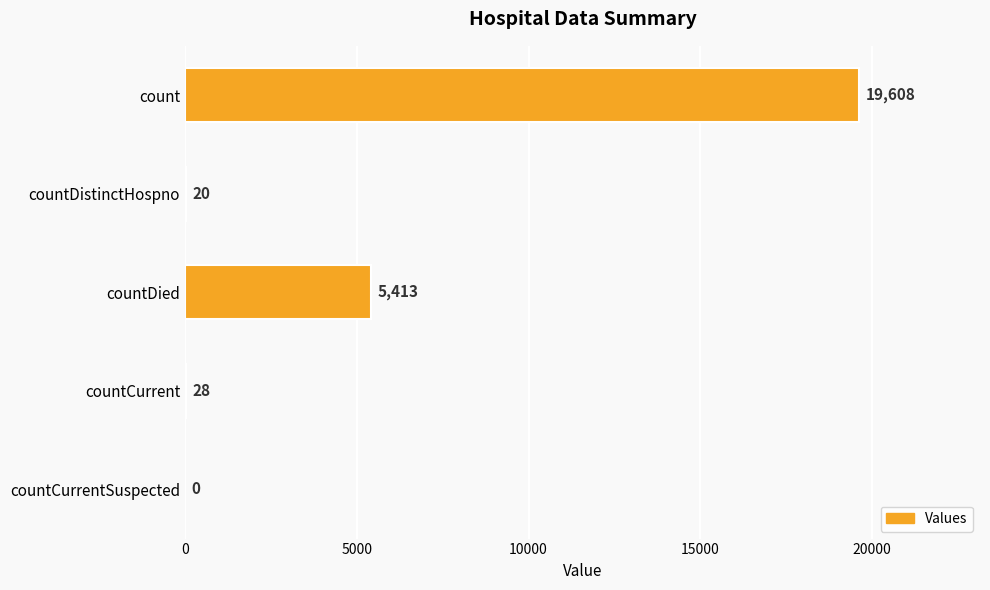

True or false: the data shows 19608 at count.

True